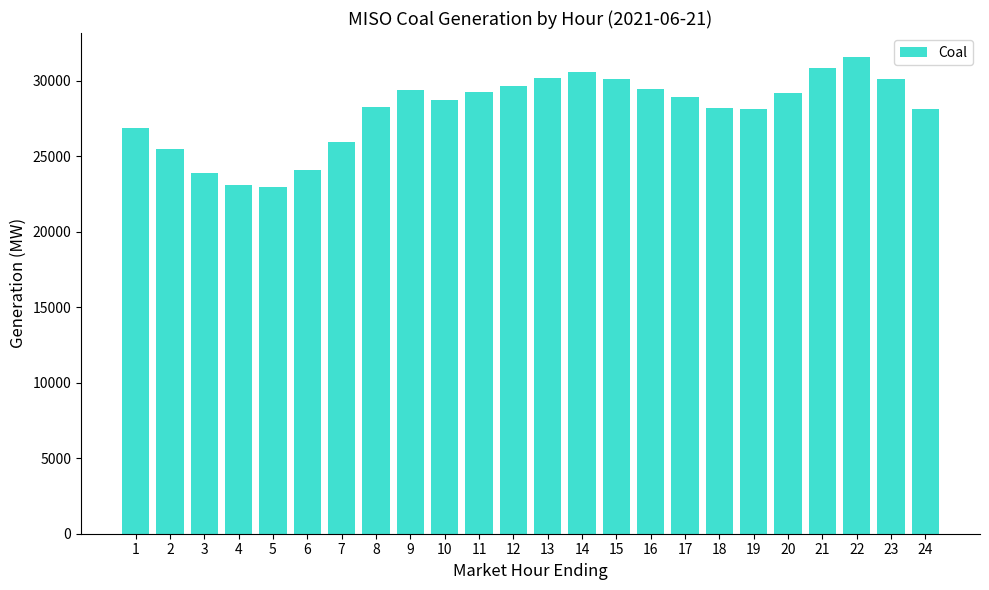

What is the average value?

28047.1